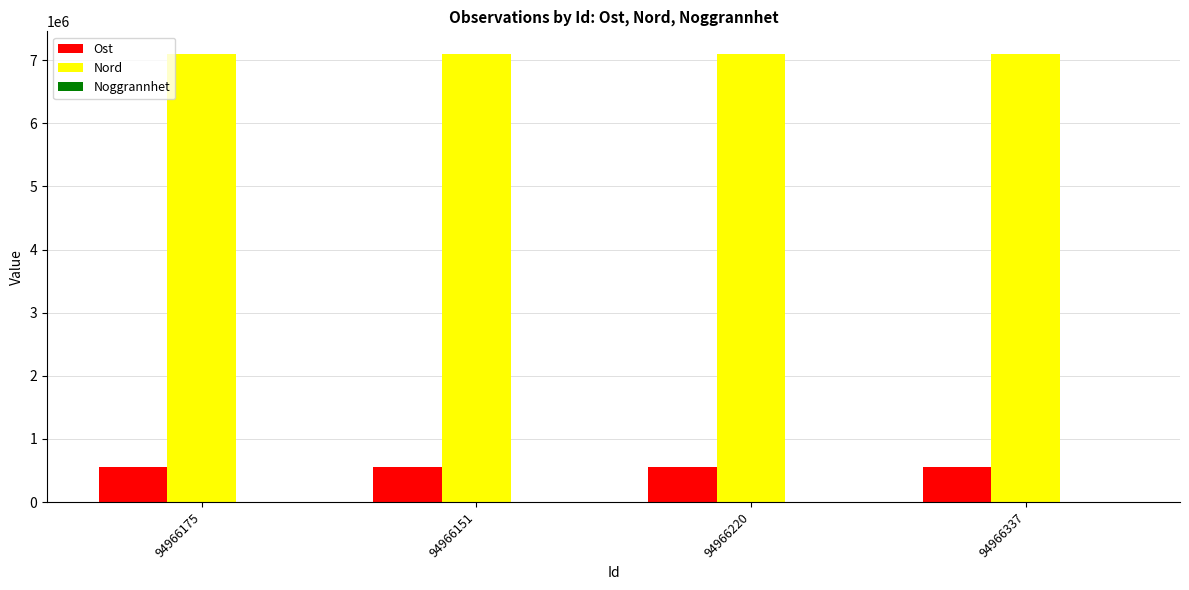

What is the sum of all Ost values?

2222707.3